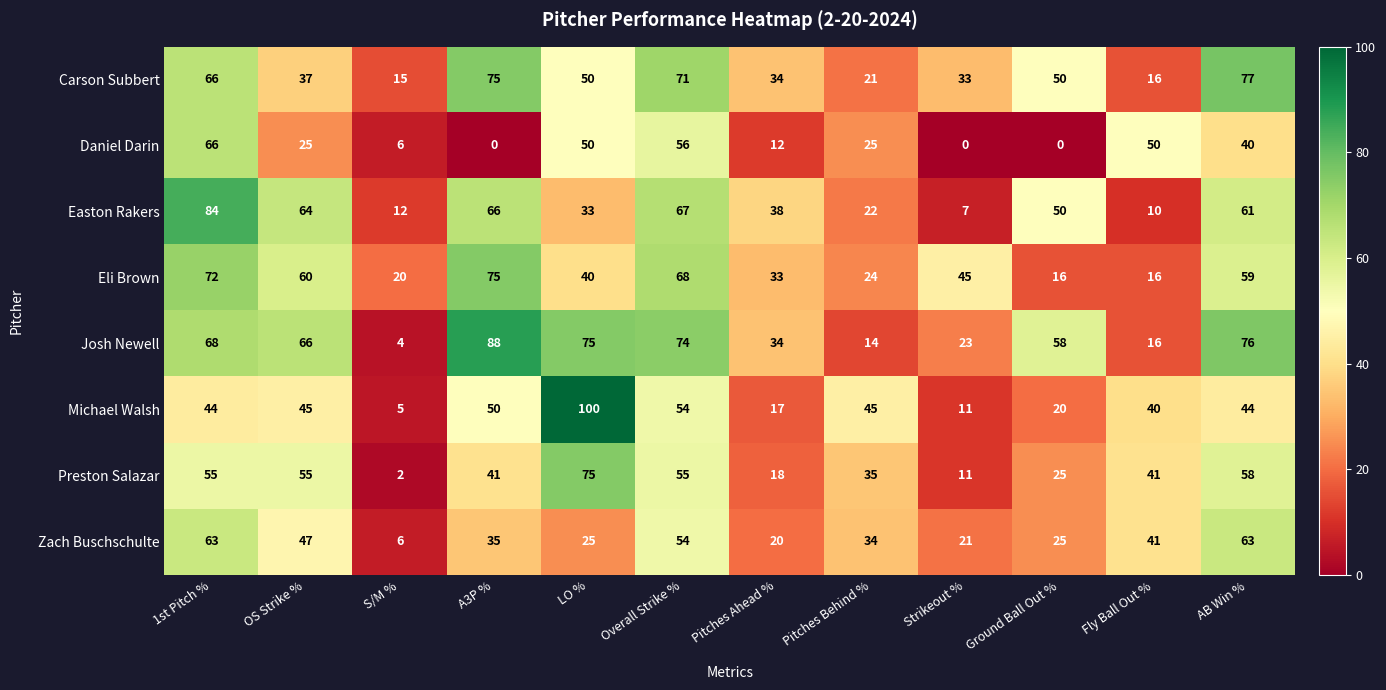

What is the sum of all Daniel Darin values?

330